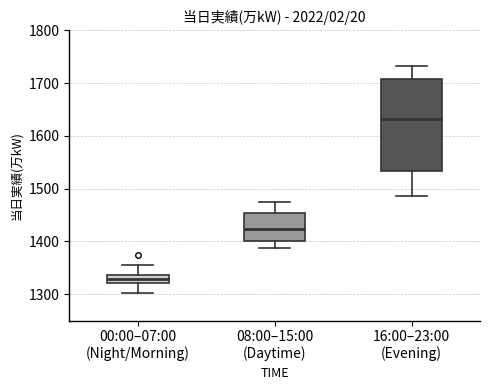

Reading left to right, transcribe this box plot: for each box, give where its median line is, the range the box spans, and where its two whiskers end, as read against the y-axis. The values are not printed on the chart, so give them approximately, as read against the axis.

00:00–07:00 (Night/Morning): median 1330, box 1320 to 1340, whiskers 1300 to 1360
08:00–15:00 (Daytime): median 1420, box 1400 to 1450, whiskers 1390 to 1470
16:00–23:00 (Evening): median 1630, box 1530 to 1710, whiskers 1490 to 1730